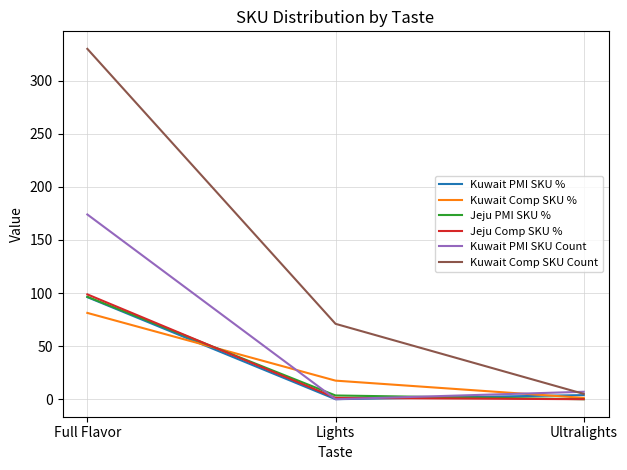

Count the number of categories in the chart.

3